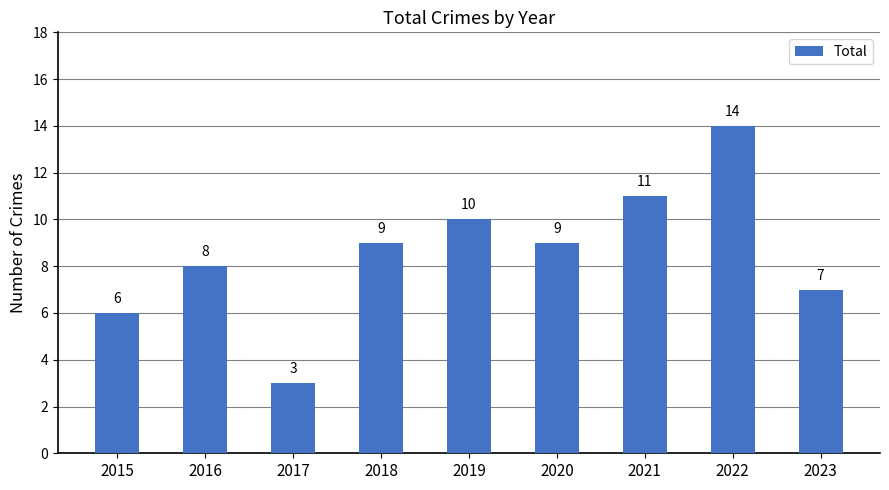

What is the ratio of the value at 2021 to the value at 2023?

1.6